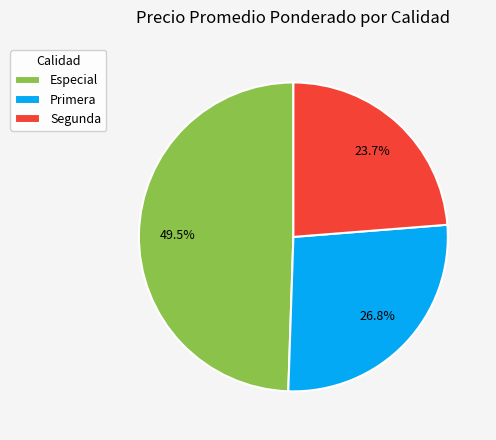

Which category has the smallest portion of the pie?

Segunda